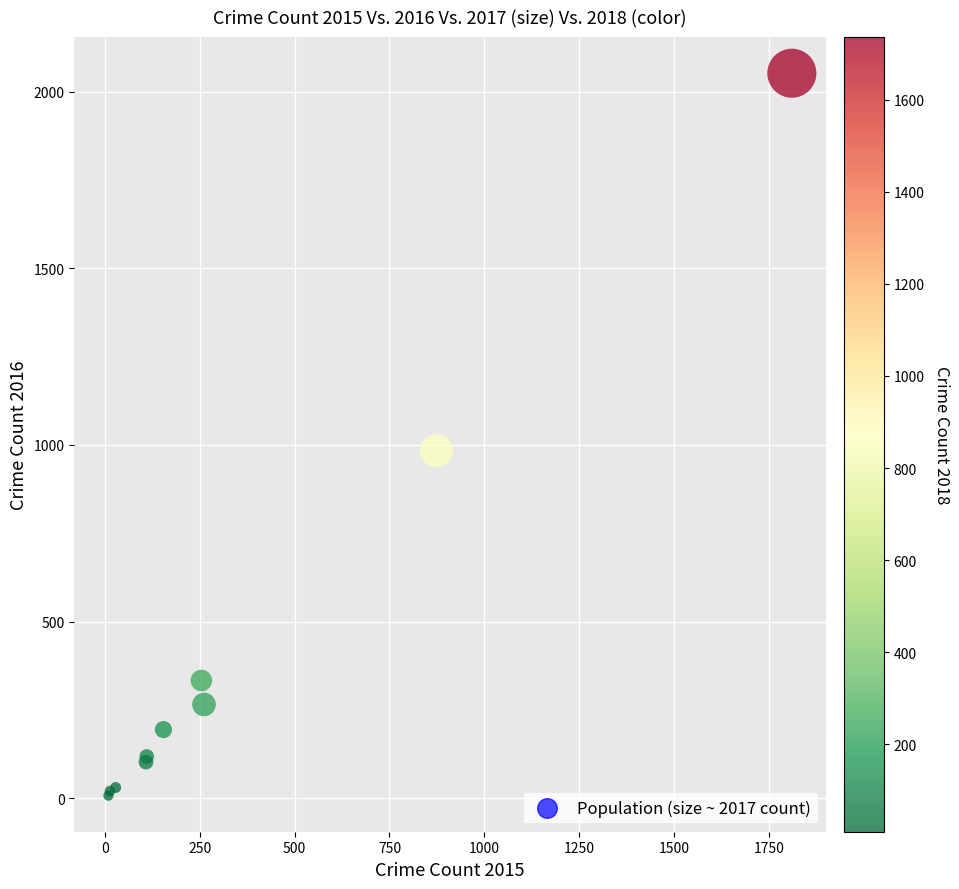

What Y value in the scatter plot is closest to 1030?

984